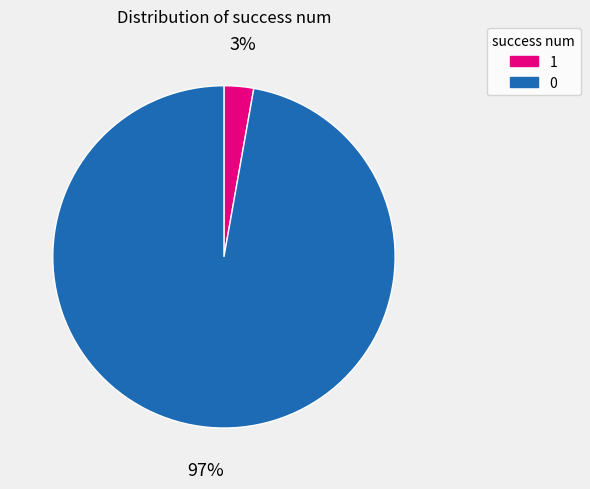

Does 1 represent more than half of the total?

No